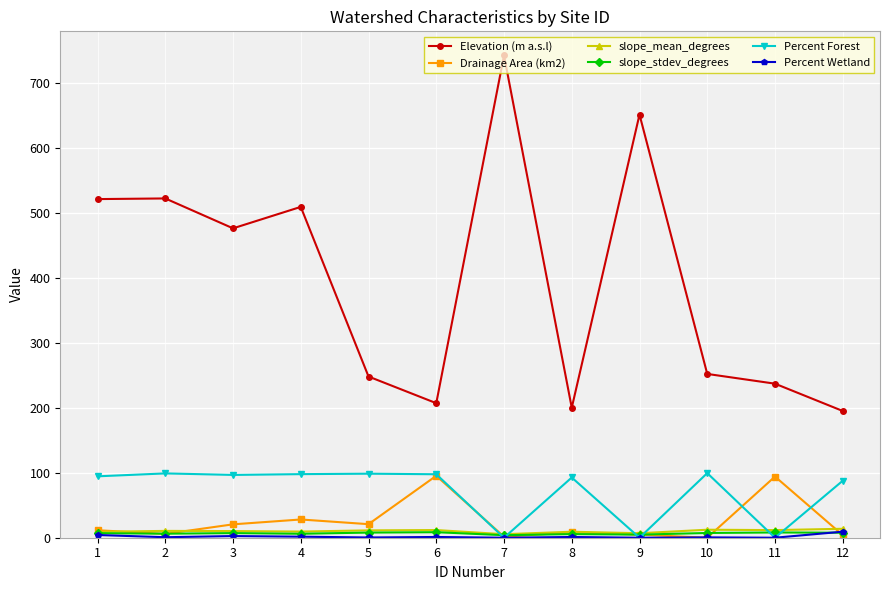

How many data points does each series have?

12